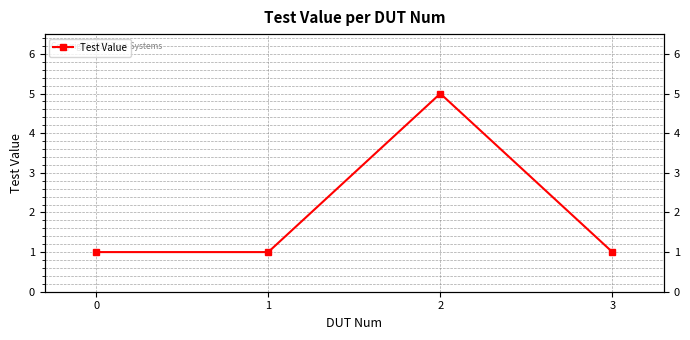

List the labels in order of value, largest first.

2, 0, 1, 3